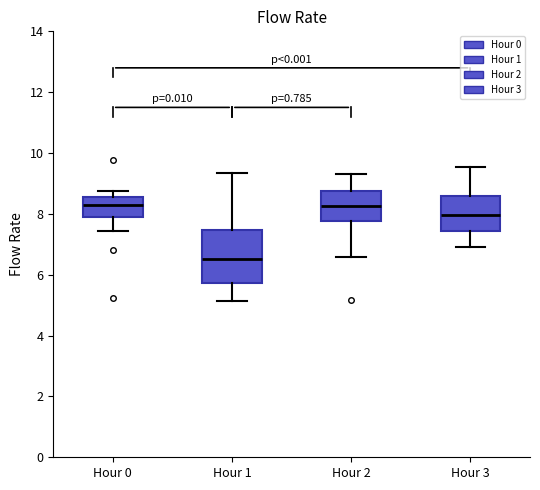

Reading left to right, read every box against the y-axis: the position of its median line, the range the box covers, and the ends of its whiskers. The values are not printed on the chart, so give them approximately, as read against the axis.

Hour 0: median 8.4, box 7.8 to 8.6, whiskers 7.4 to 8.8
Hour 1: median 6.6, box 5.8 to 7.4, whiskers 5.2 to 9.4
Hour 2: median 8.2, box 7.8 to 8.8, whiskers 6.6 to 9.4
Hour 3: median 8.0, box 7.4 to 8.6, whiskers 7.0 to 9.6